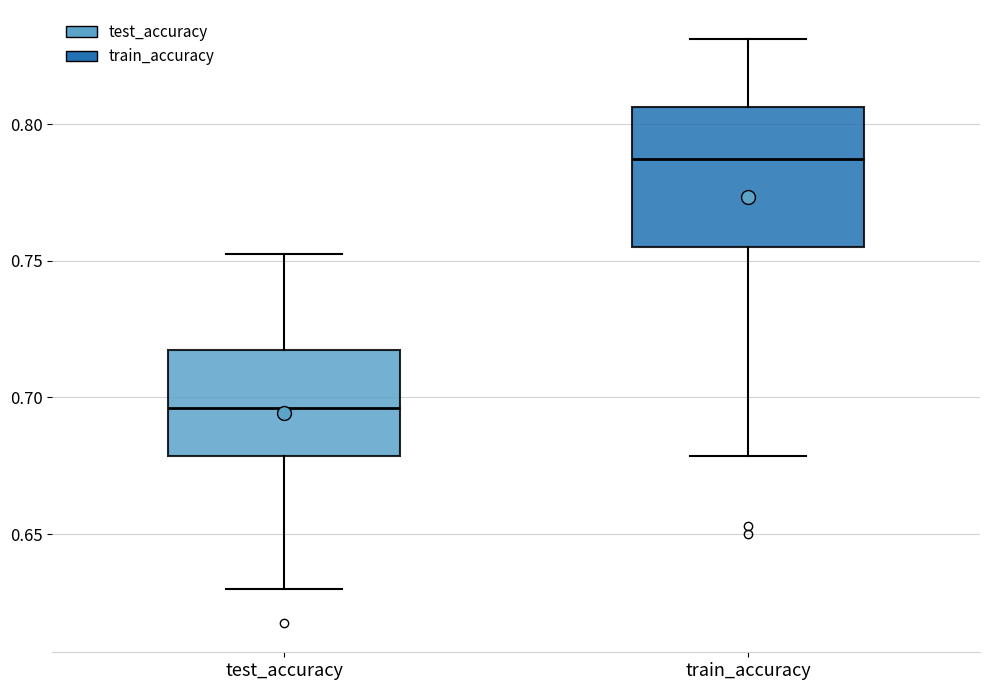

Which box is the tallest, from its lower edge to its upper edge?

train_accuracy